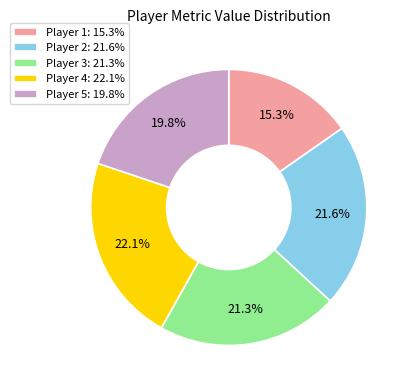

Does Player 1: 15.3% represent more than half of the total?

No